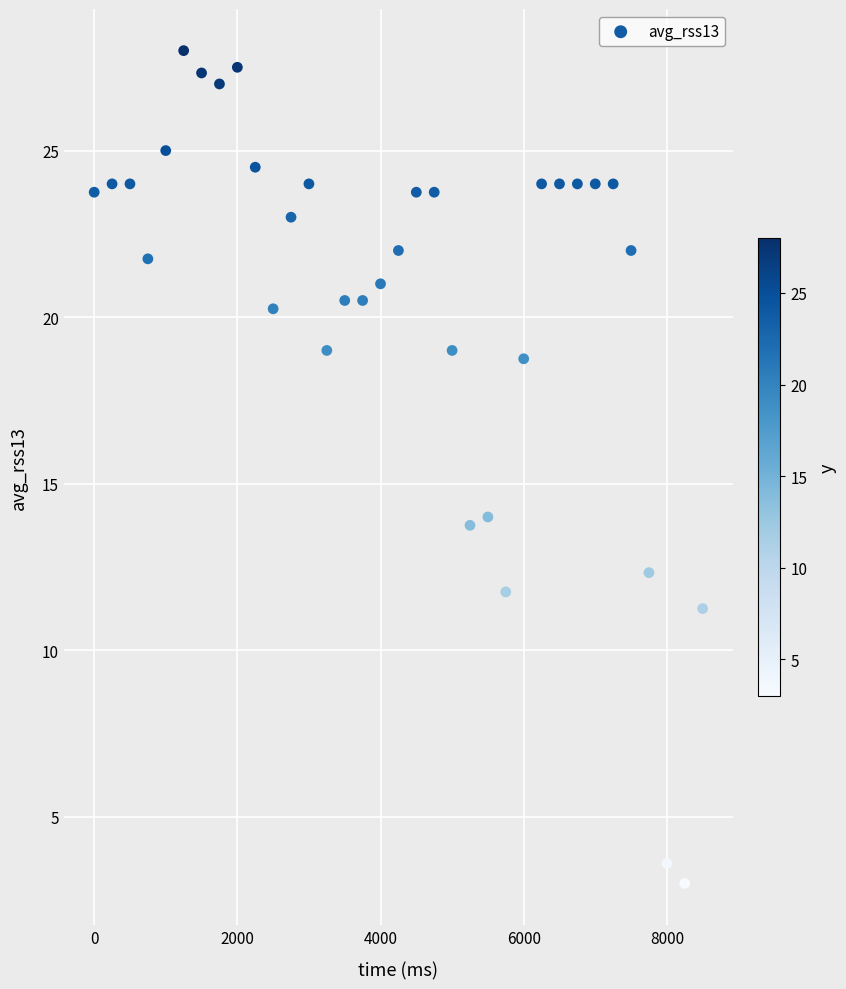

What is the range of X values (max minus min)?

8500.0